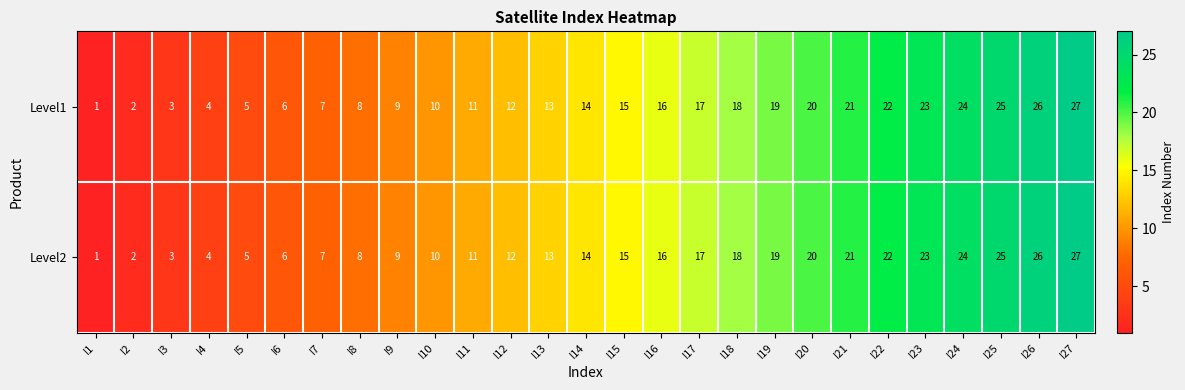

True or false: Level2 has a value of 1 at I4.

False